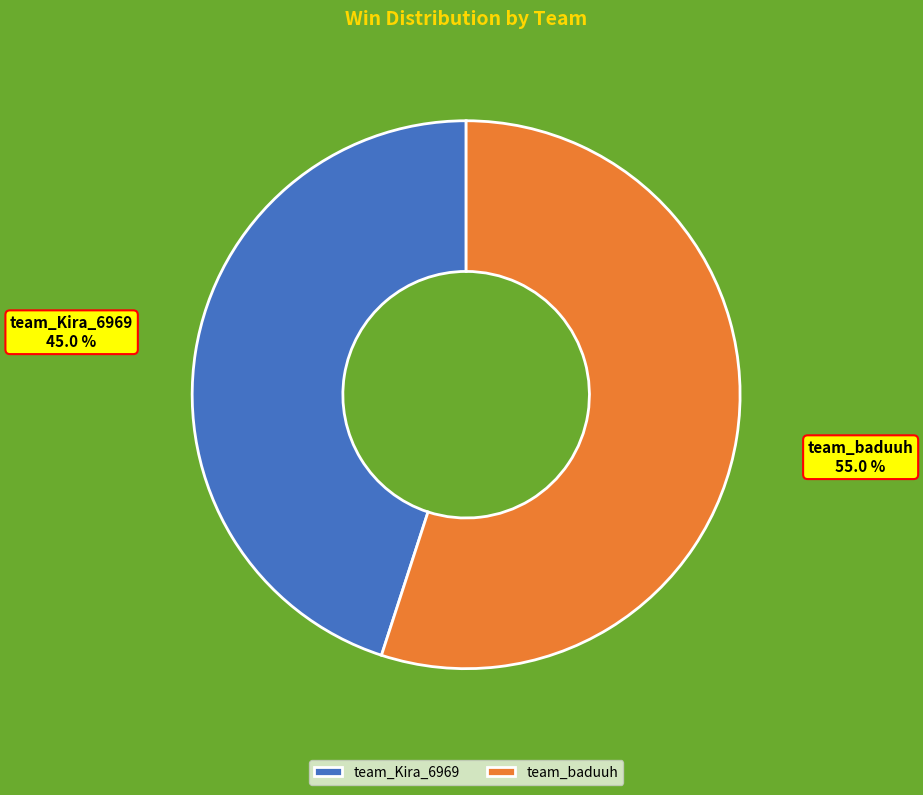

Is there a majority slice in this chart?

Yes